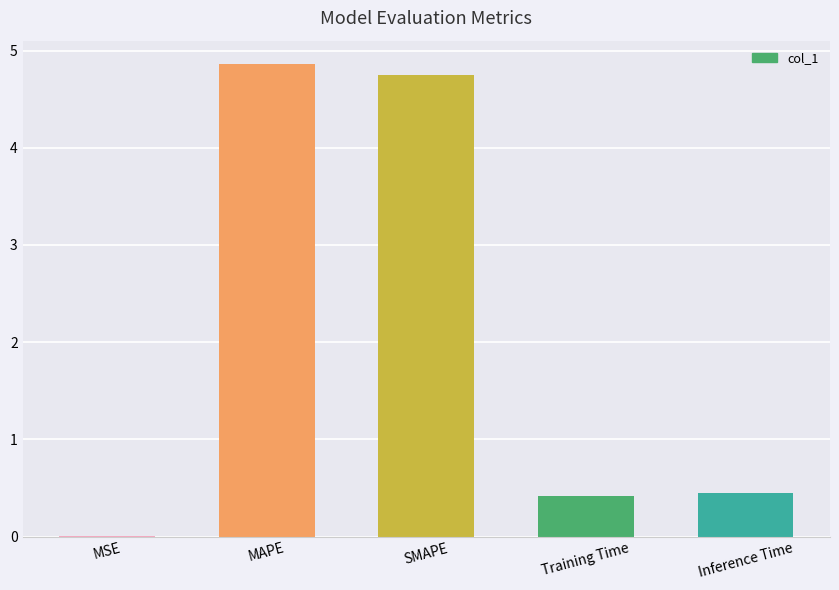

True or false: the data shows 4.7 at SMAPE.

True